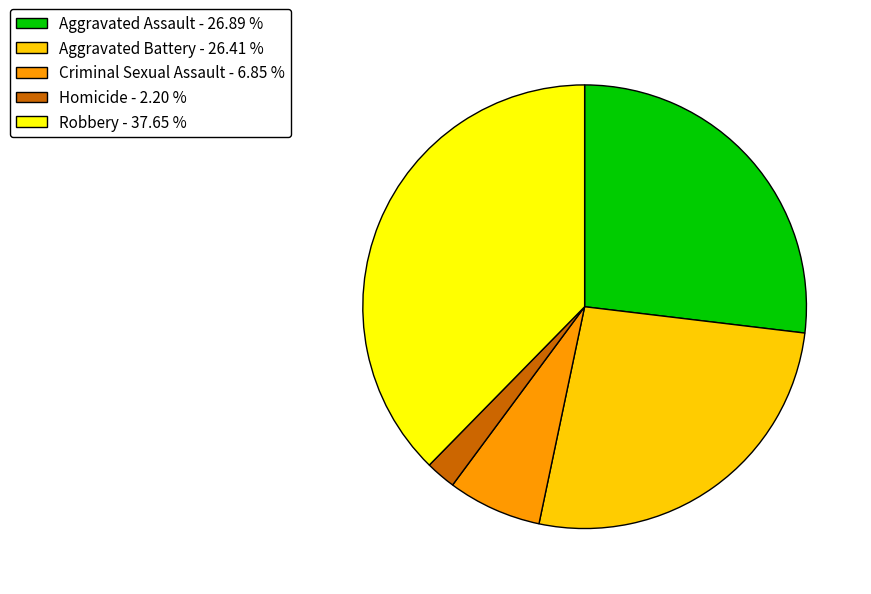

Between Homicide - 2.20 % and Aggravated Battery - 26.41 %, which is larger?

Aggravated Battery - 26.41 %